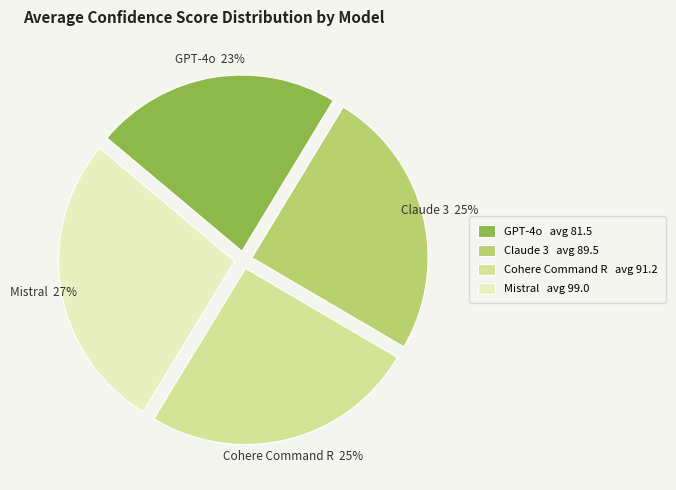

Between Cohere Command R and Mistral, which is larger?

Mistral